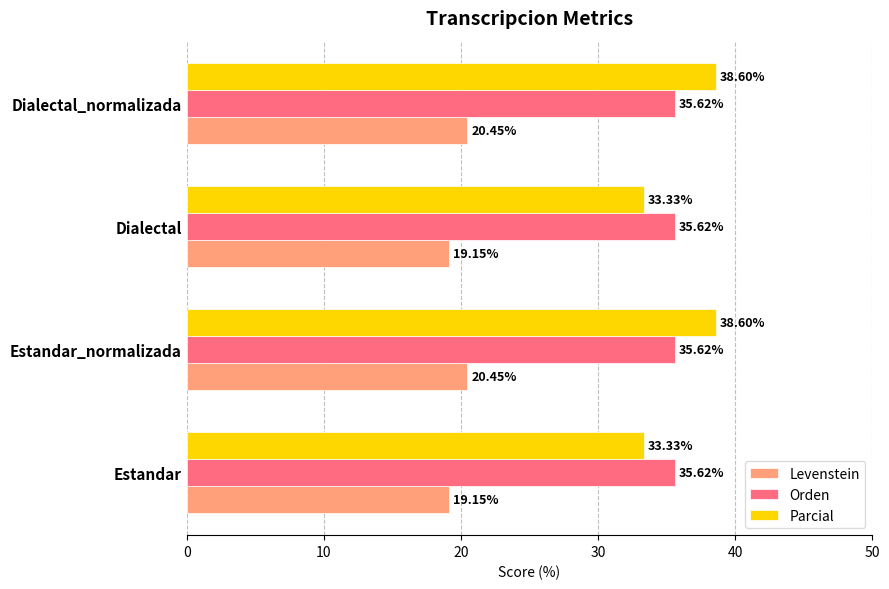

Is the value of Levenstein at Estandar_normalizada greater than the value of Parcial at Dialectal?

No